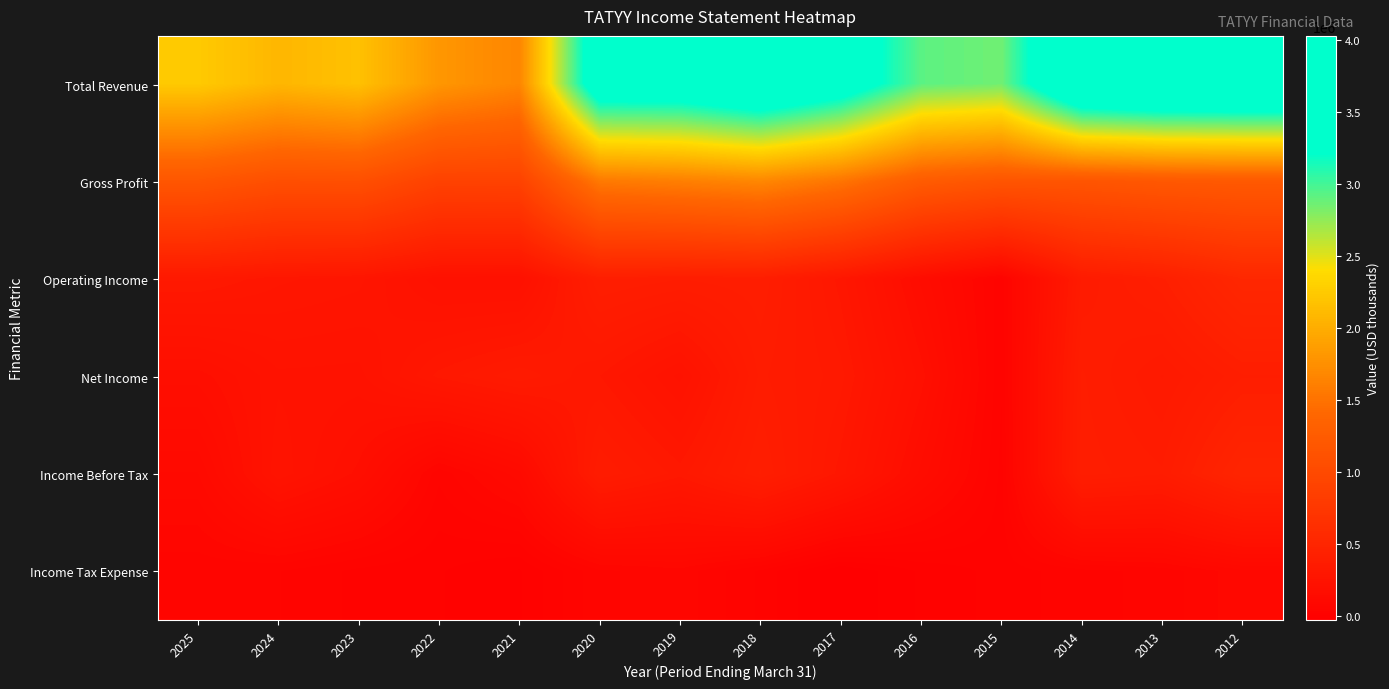

Which series has the largest total across all categories?

Total Revenue